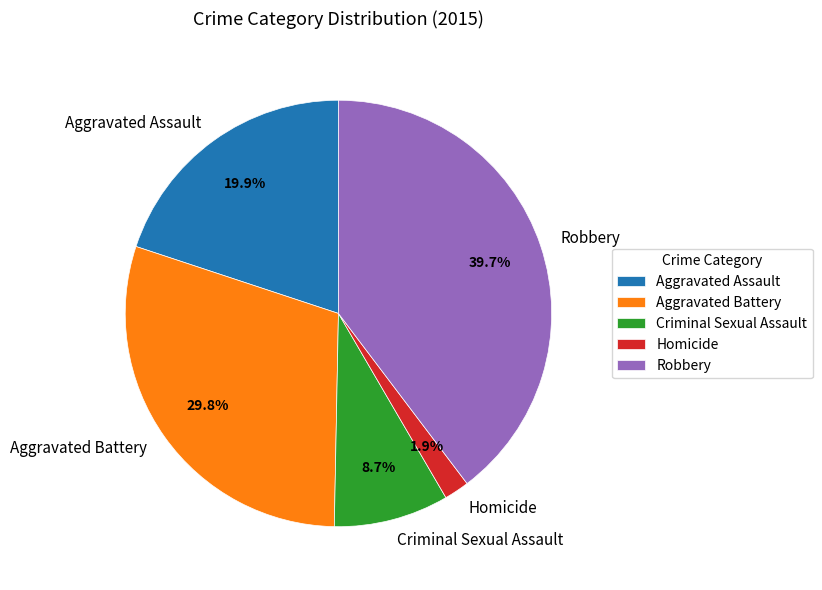

True or false: Aggravated Assault accounts for 20% of the total.

True